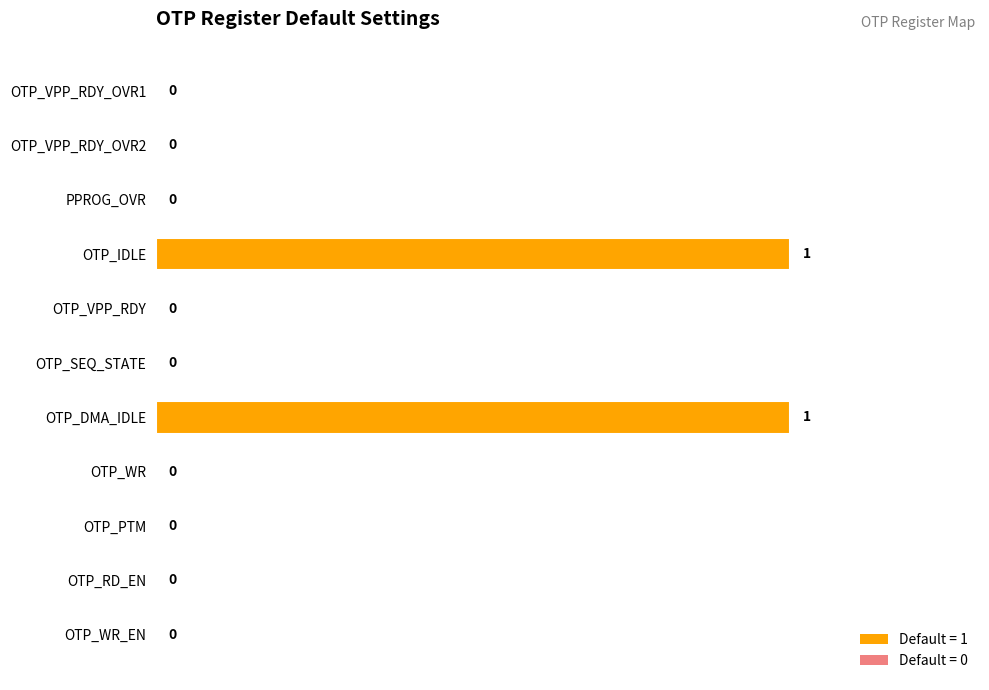

The chart shows a value of 0 at OTP_WR_EN. True or false?

True